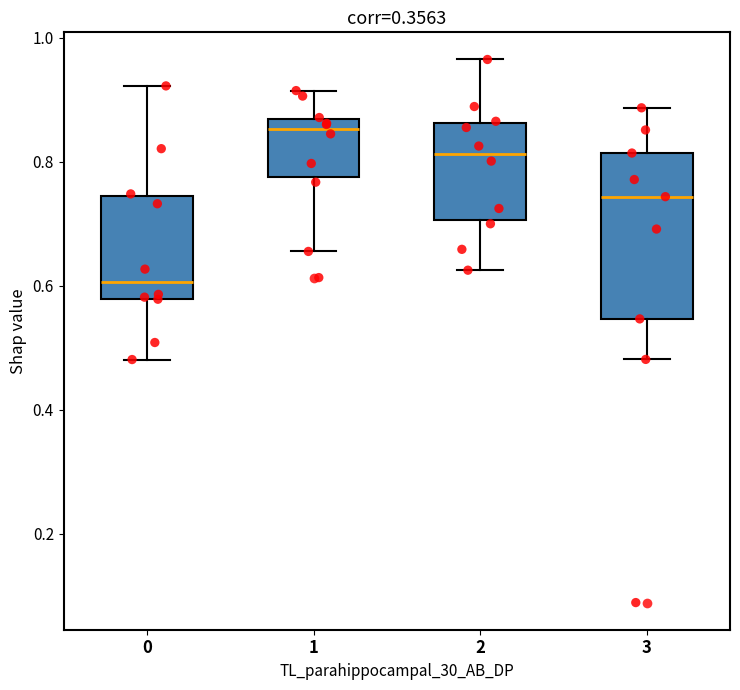

Reading left to right, read every box against the y-axis: the position of its median line, the range the box covers, and the ends of its whiskers. The values are not printed on the chart, so give them approximately, as read against the axis.

0: median 0.60, box 0.58 to 0.74, whiskers 0.48 to 0.92
1: median 0.86 (just below the box's upper edge), box 0.78 to 0.86, whiskers 0.66 to 0.92
2: median 0.82, box 0.70 to 0.86, whiskers 0.62 to 0.96
3: median 0.74, box 0.54 to 0.82, whiskers 0.48 to 0.88